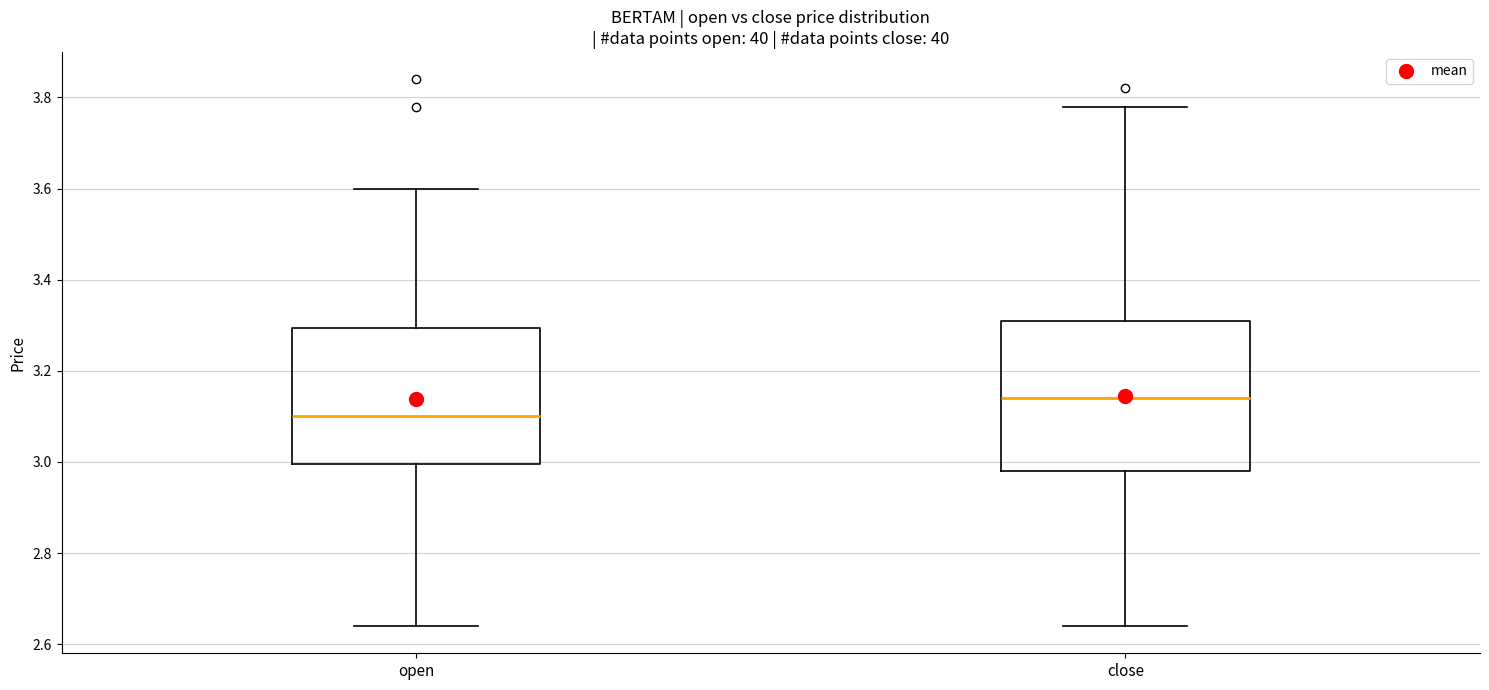

Reading left to right, read every box against the y-axis: the position of its median line, the range the box covers, and the ends of its whiskers. The values are not printed on the chart, so give them approximately, as read against the axis.

open: median 3.10, box 3.00 to 3.30, whiskers 2.64 to 3.60
close: median 3.14, box 2.98 to 3.32, whiskers 2.64 to 3.78